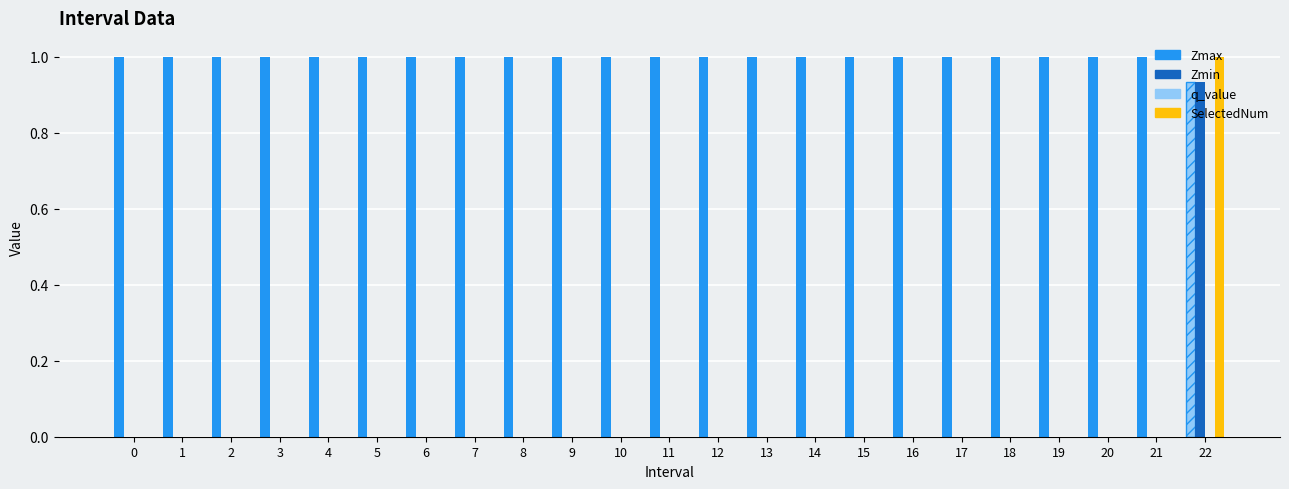

Between 5 and 11, which series saw the biggest shift?

Zmax